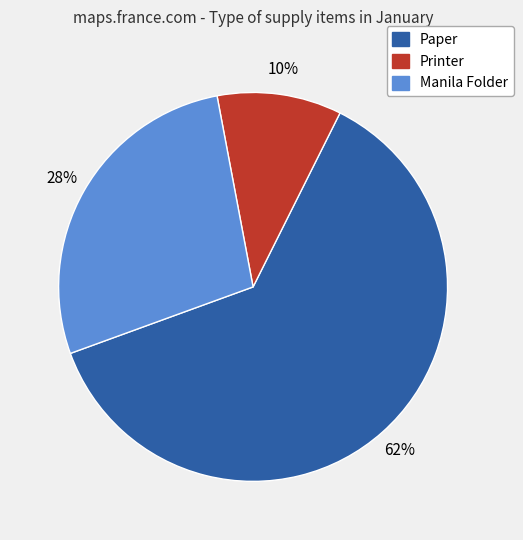

To the nearest percent, what is the combined percentage of Paper and Printer?

72%